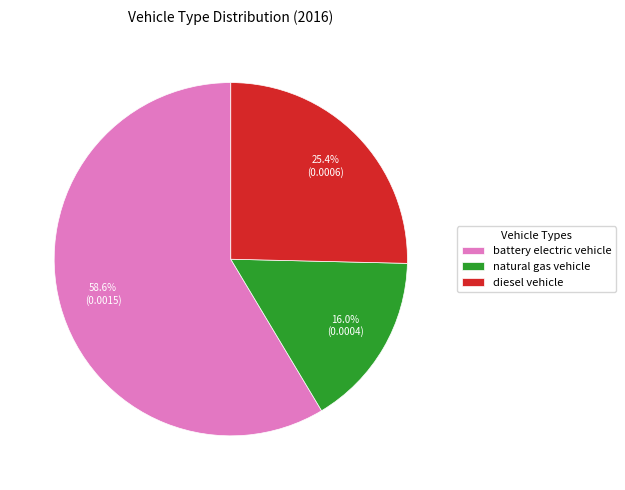

Does any single category account for the majority?

Yes